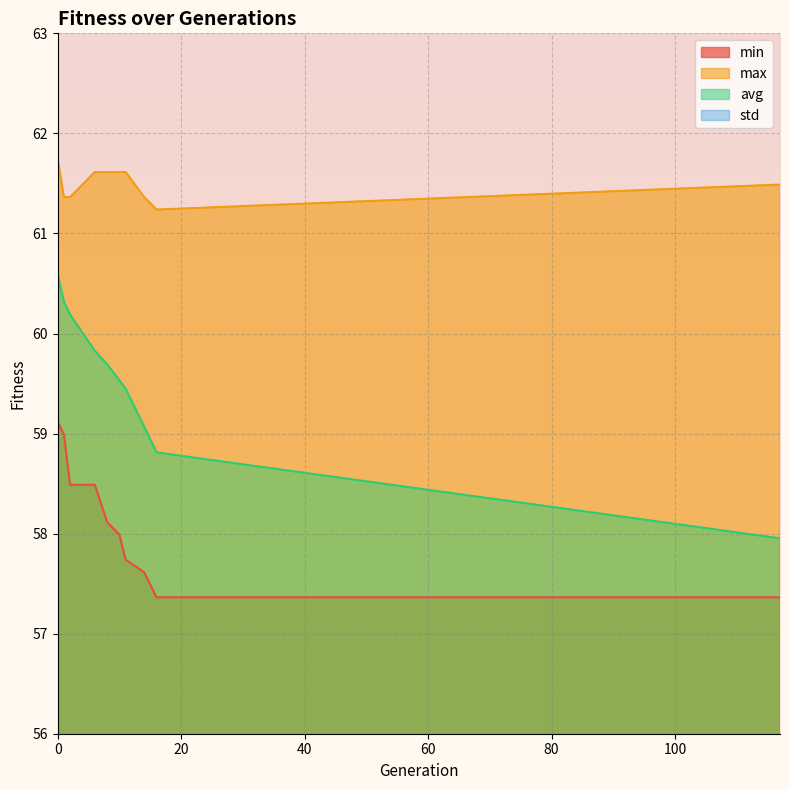

What are all the series names shown in the legend?

min, max, avg, std